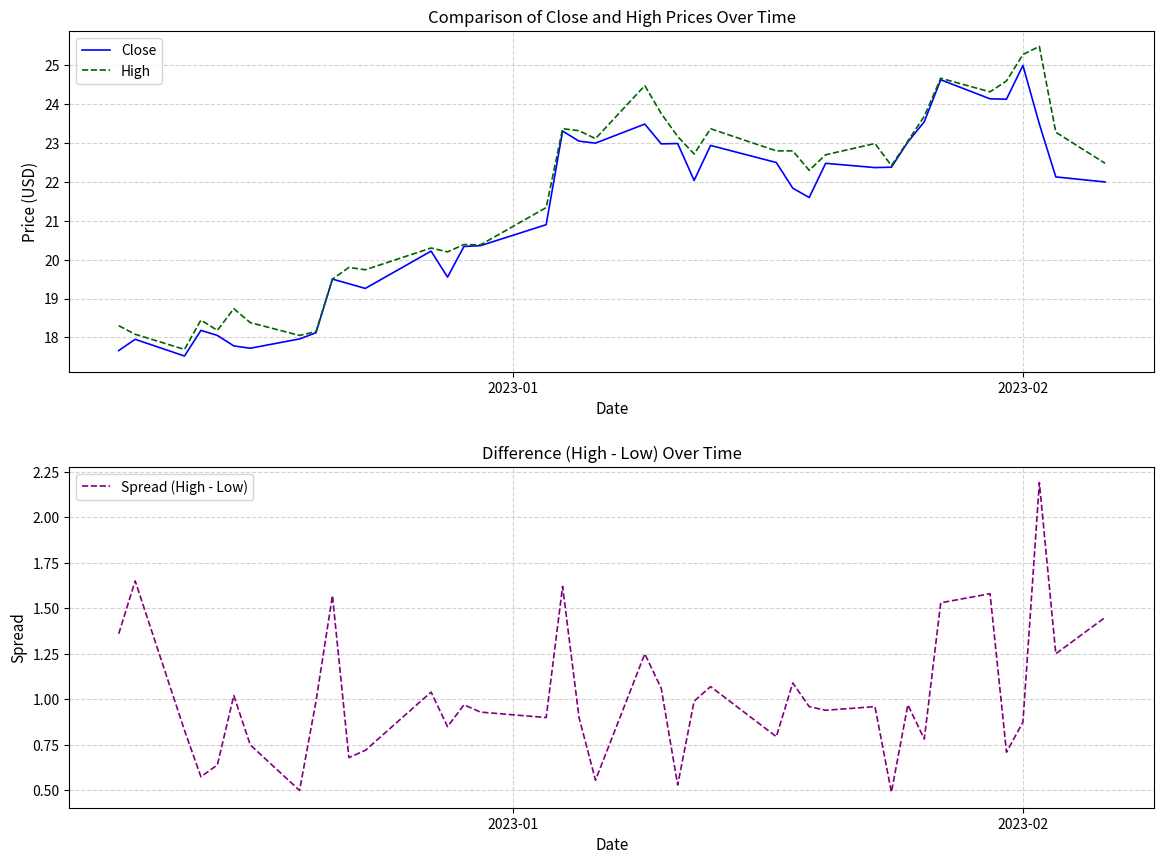

What is the highest value of the High series?

25.5